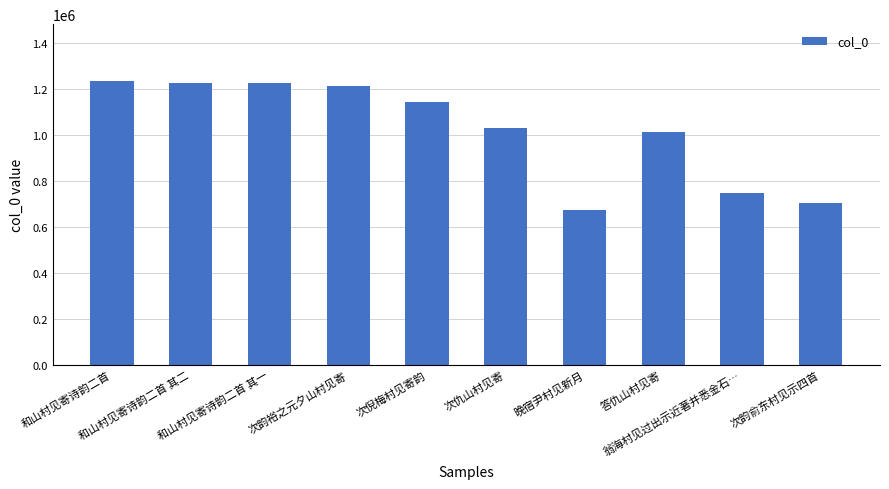

The chart shows a value of 2102284 at 和山村见寄诗韵二首. True or false?

False